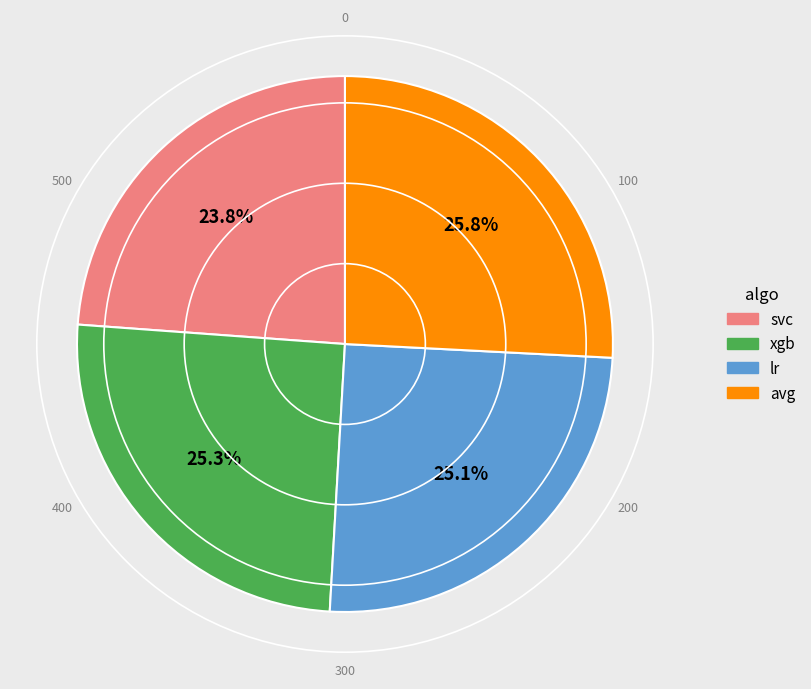

What is the total percentage of lr and avg?

50.9%